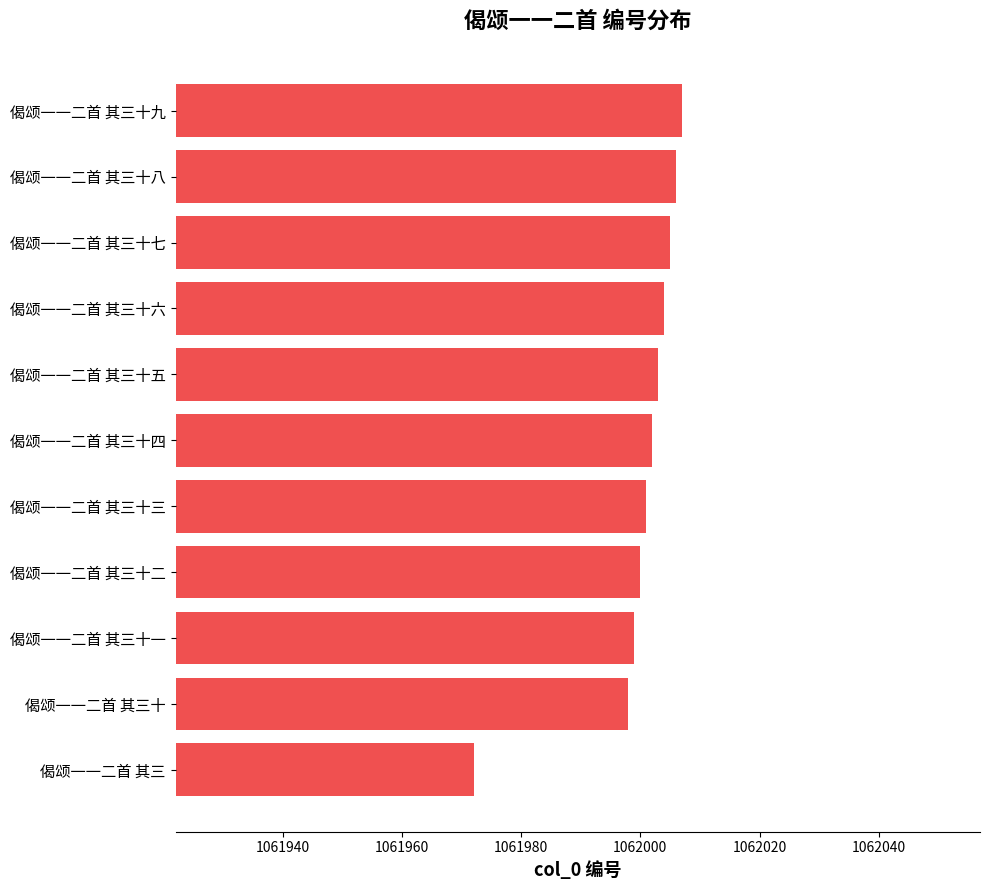

Count the number of data series in this chart.

1